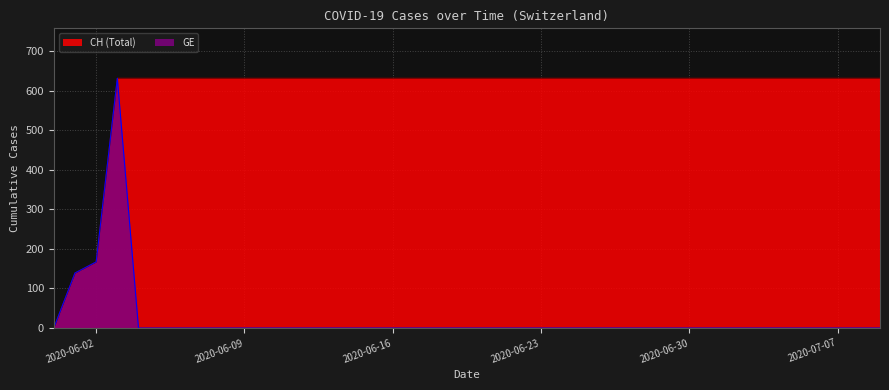

At which label does GE reach its minimum?

2020-05-31